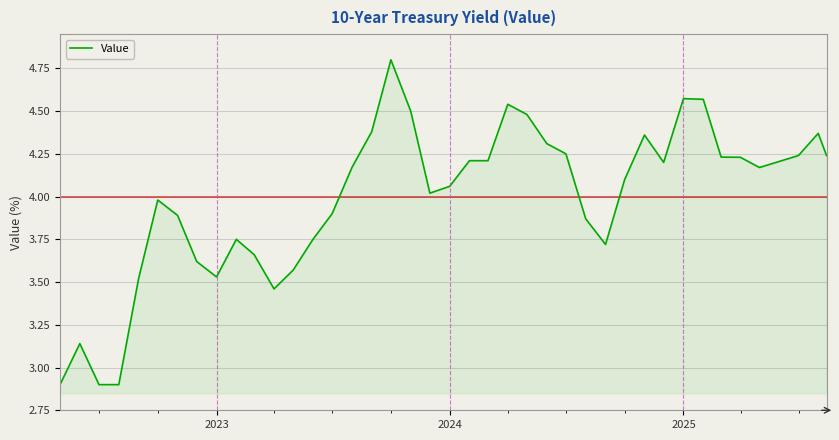

What is the minimum value shown in the chart?

2.9